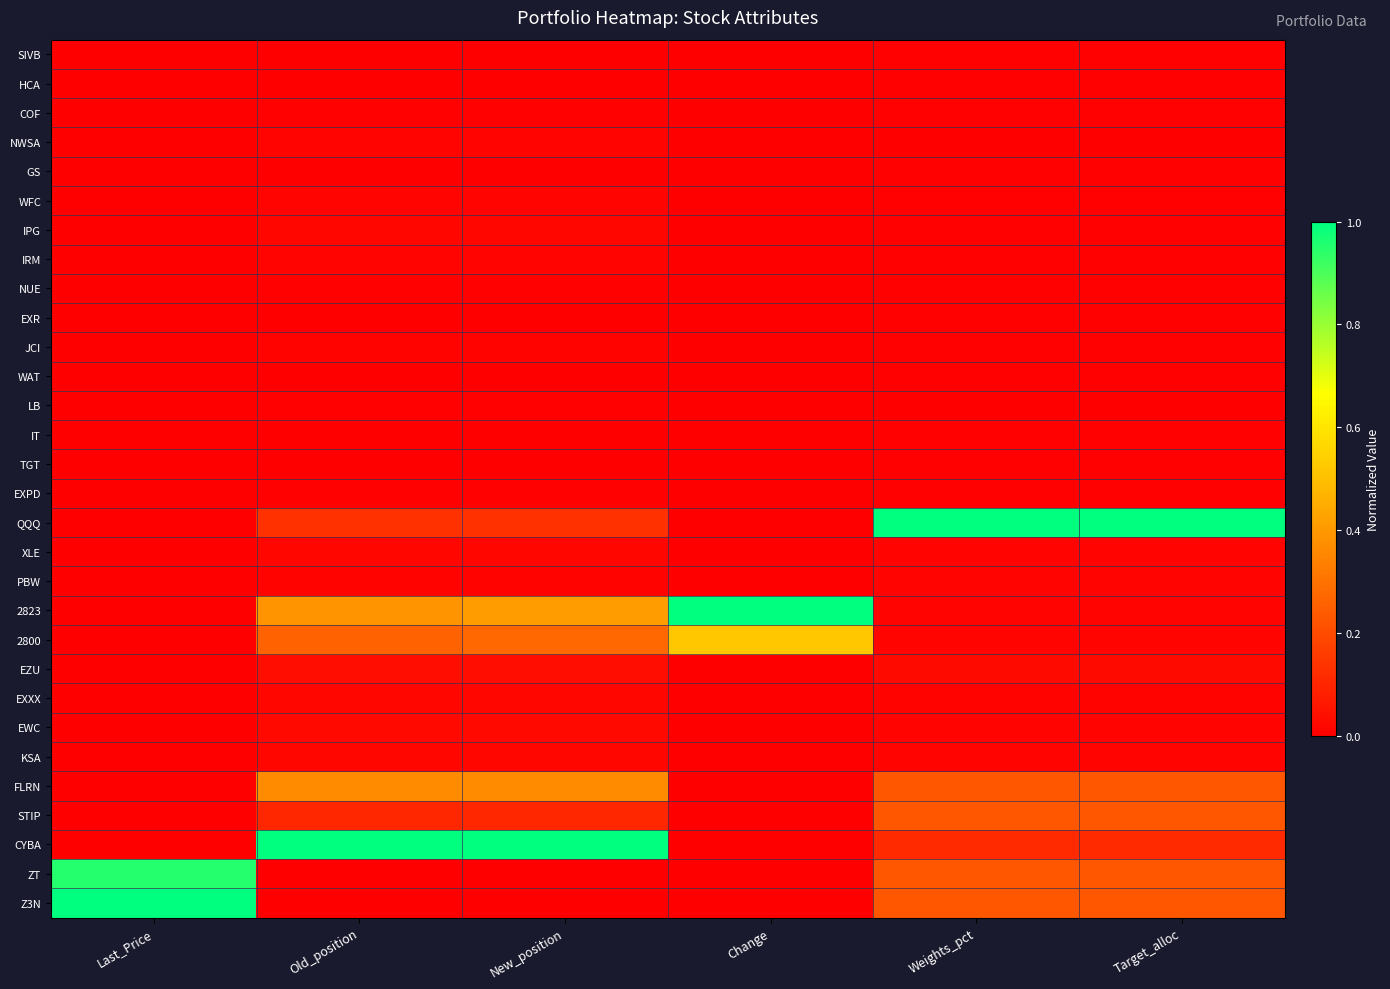

Between Change and Target_alloc, which series saw the biggest shift?

QQQ